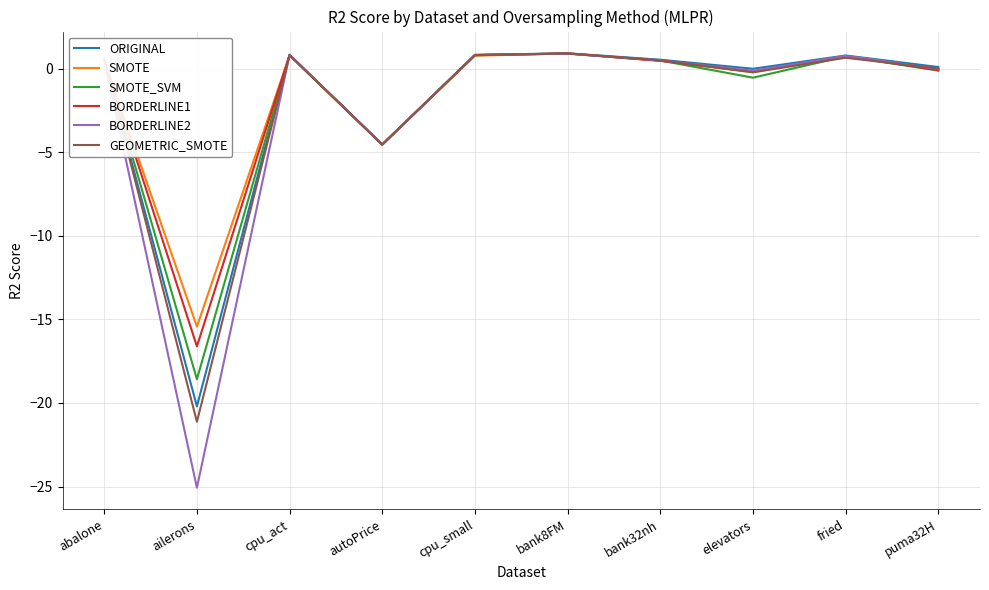

Which series has the widest spread of values?

BORDERLINE2